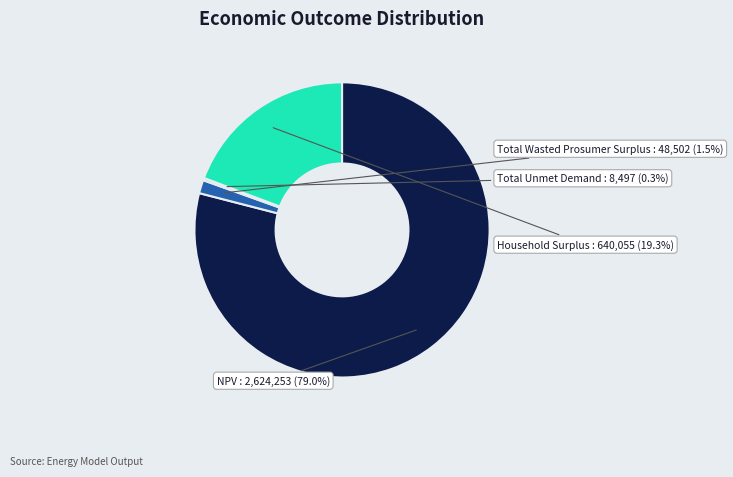

Do Total Wasted Prosumer Surplus and NPV together represent more than half of the pie?

Yes